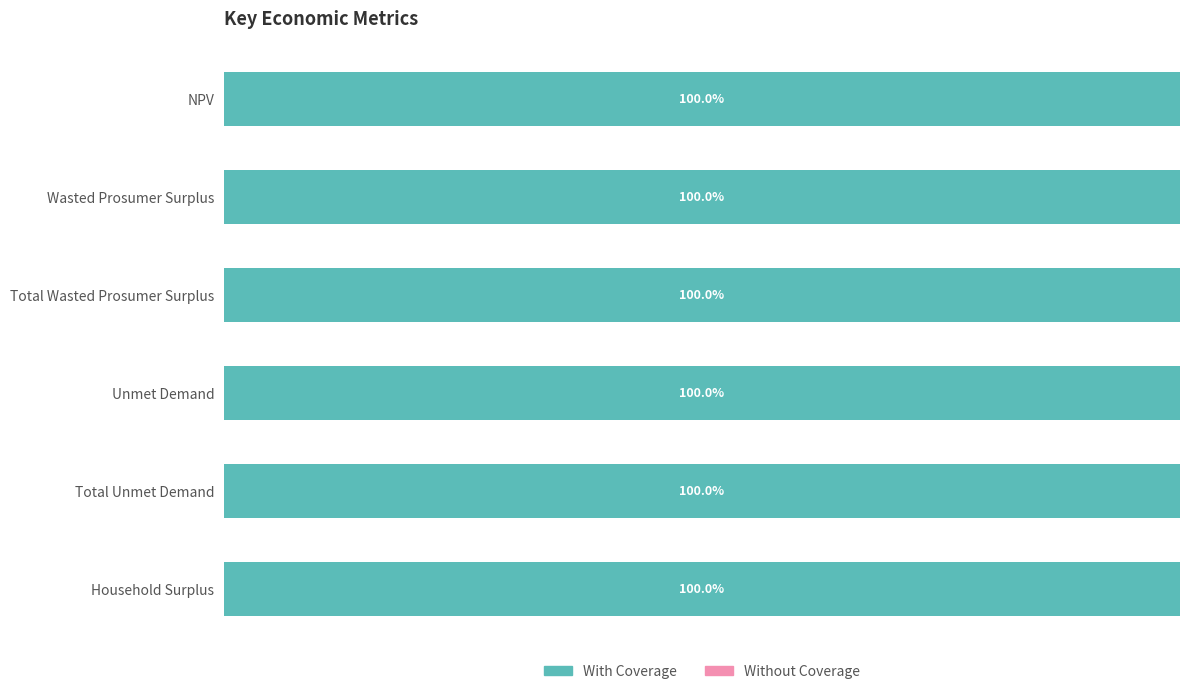

How many data points does each series have?

6